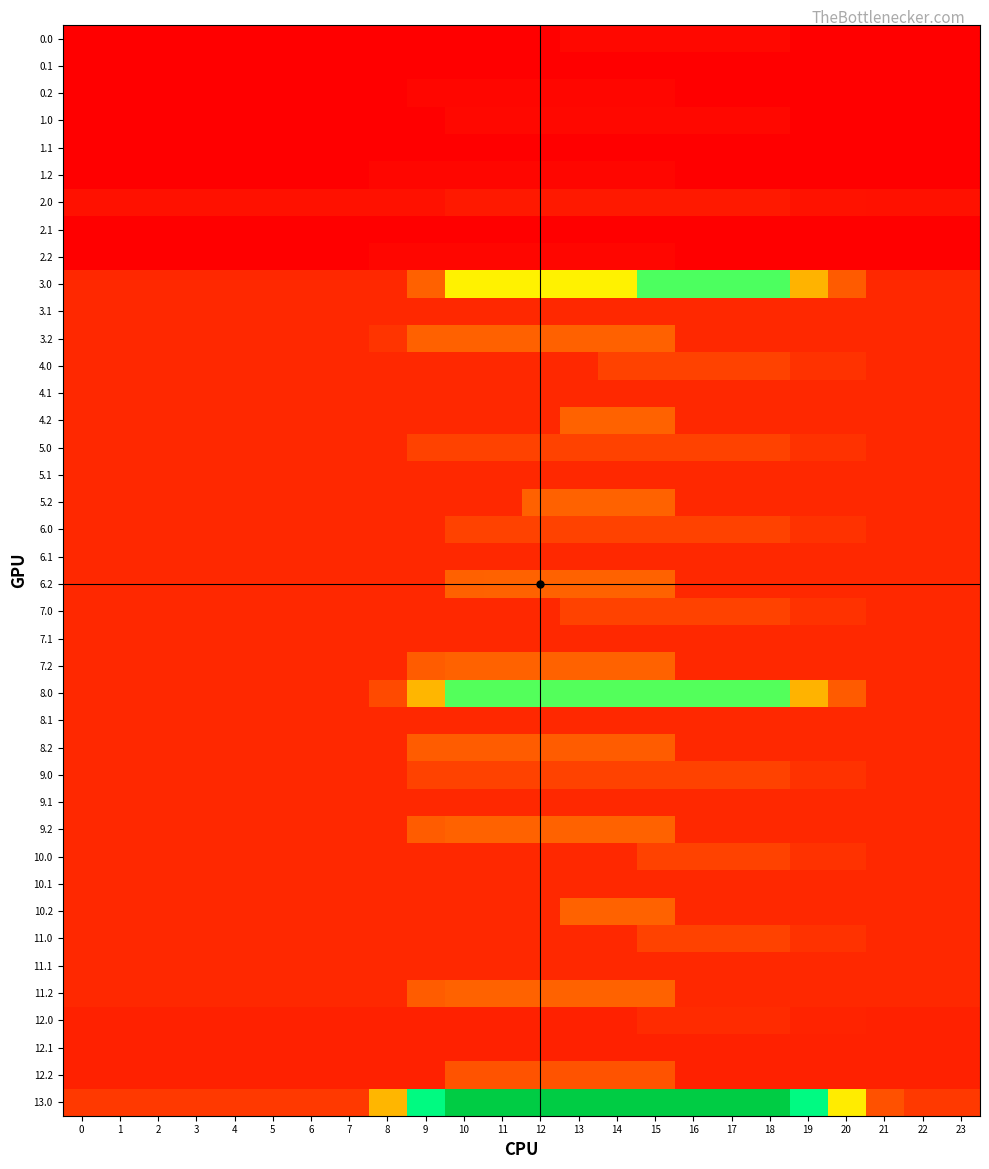

Count the number of categories in the chart.

24